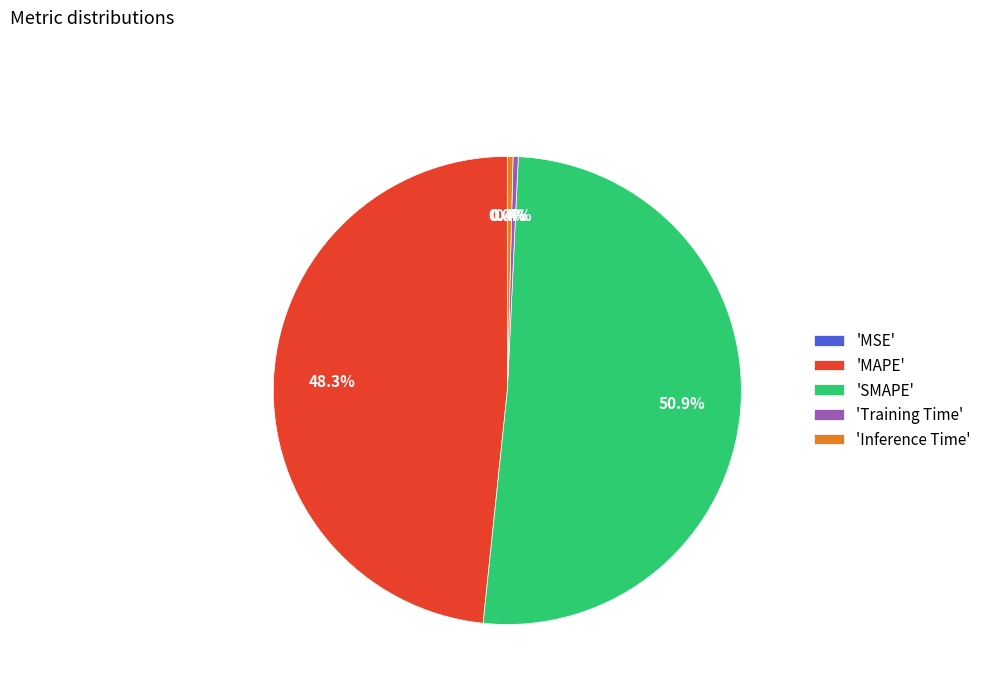

Between 'Training Time' and 'MAPE', which is larger?

'MAPE'